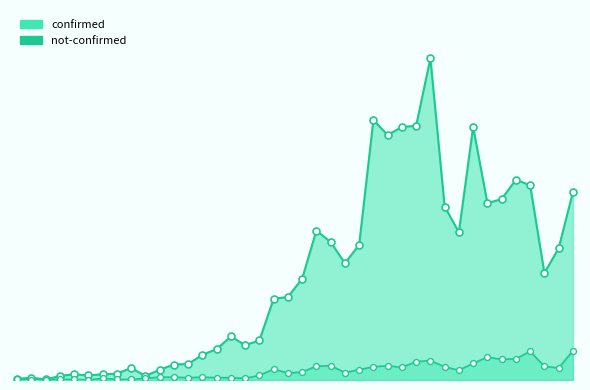

At how many categories does at least one series exceed 253?

14